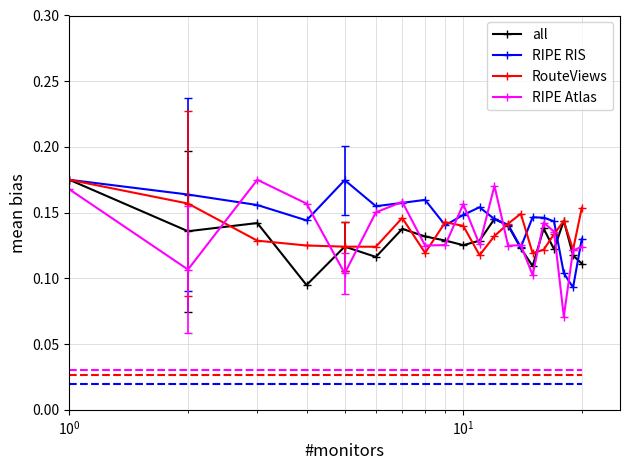

Is it true that UnluckGod equals 0.2 at 6?

False